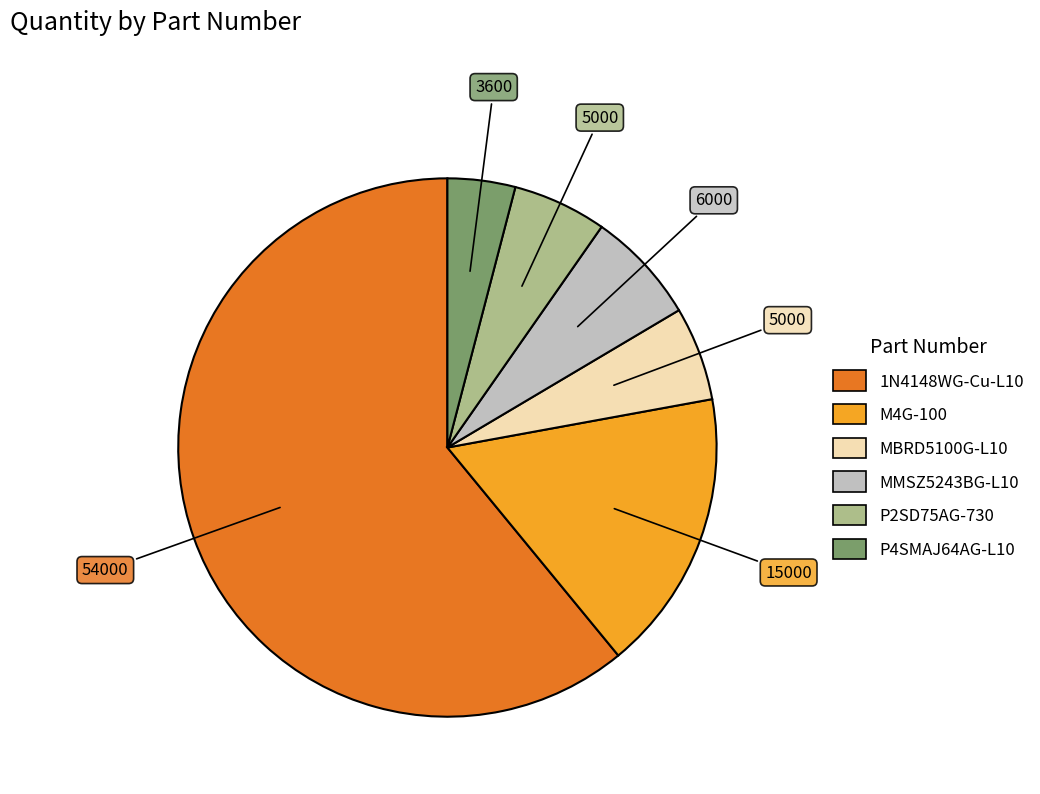

Which slice represents more than half of the pie?

1N4148WG-Cu-L10